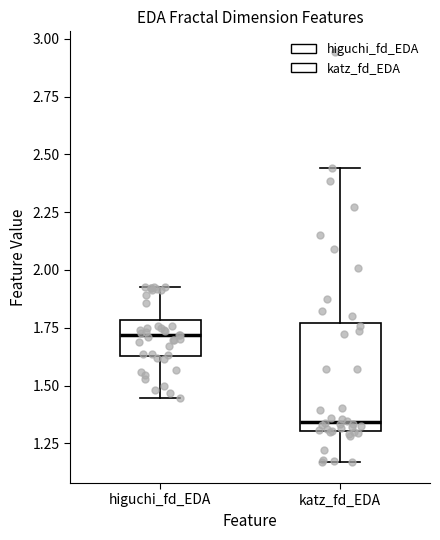

Which box has the lowest median line?

katz_fd_EDA